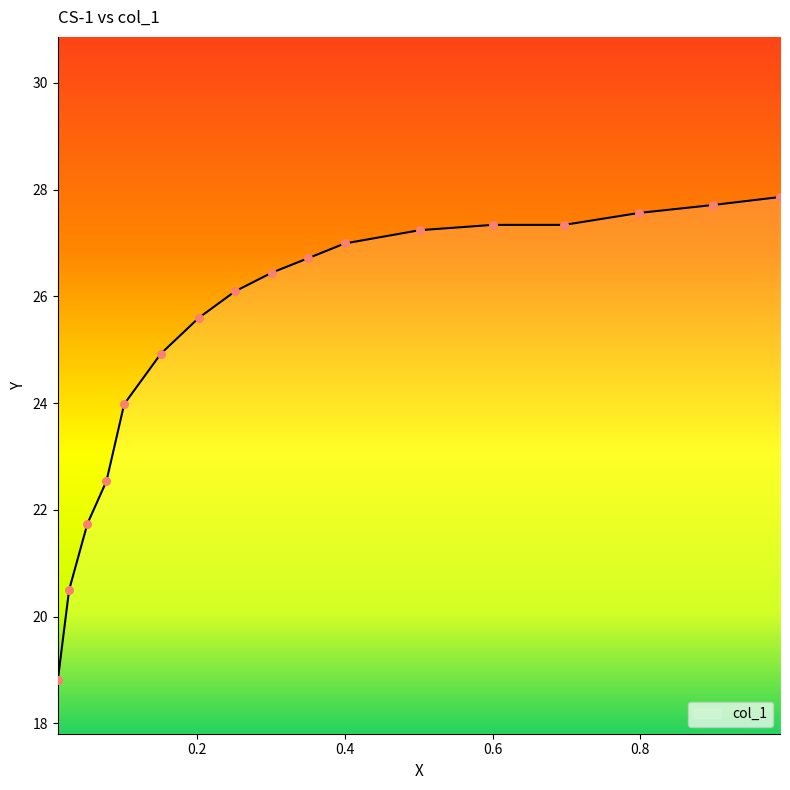

What is the difference between the maximum and minimum values?

9.1